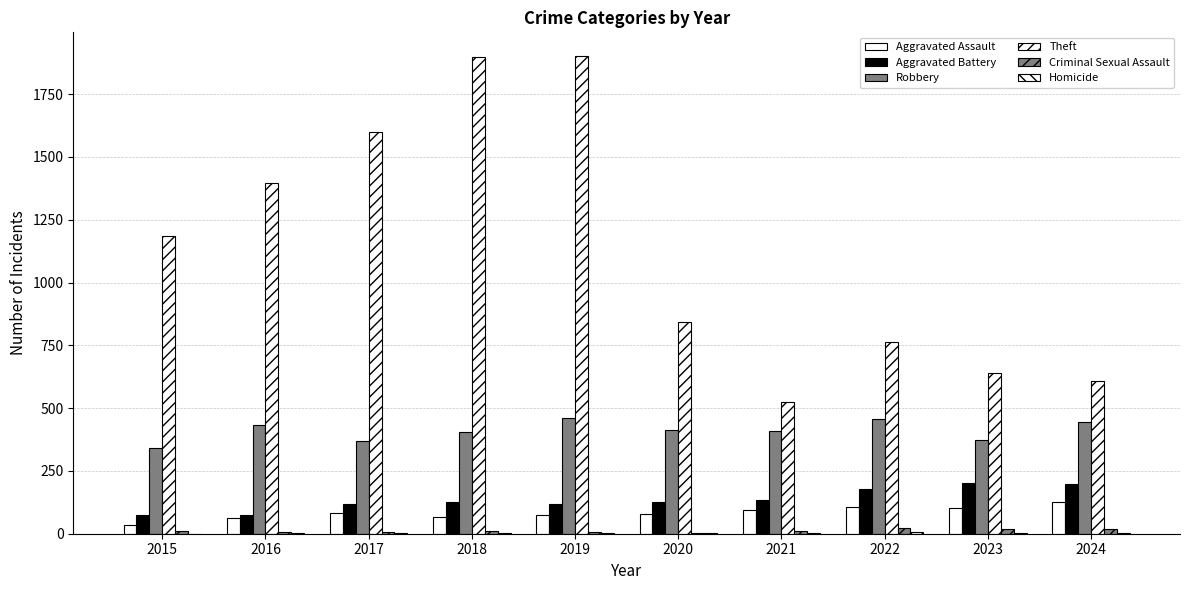

The Theft series shows 608 at 2024. True or false?

True